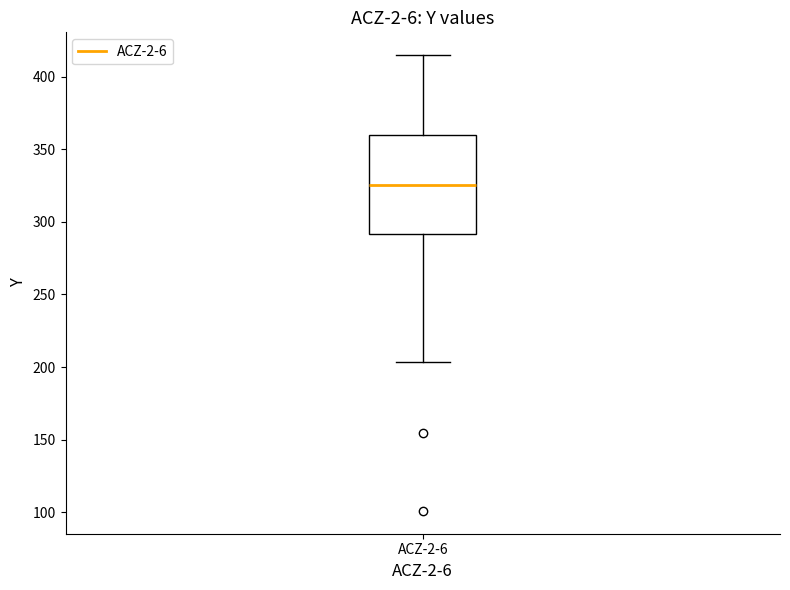

Where does the median line of the box for ACZ-2-6 sit on the y-axis? The values are not printed on the chart, so give them approximately, as read against the axis.

325